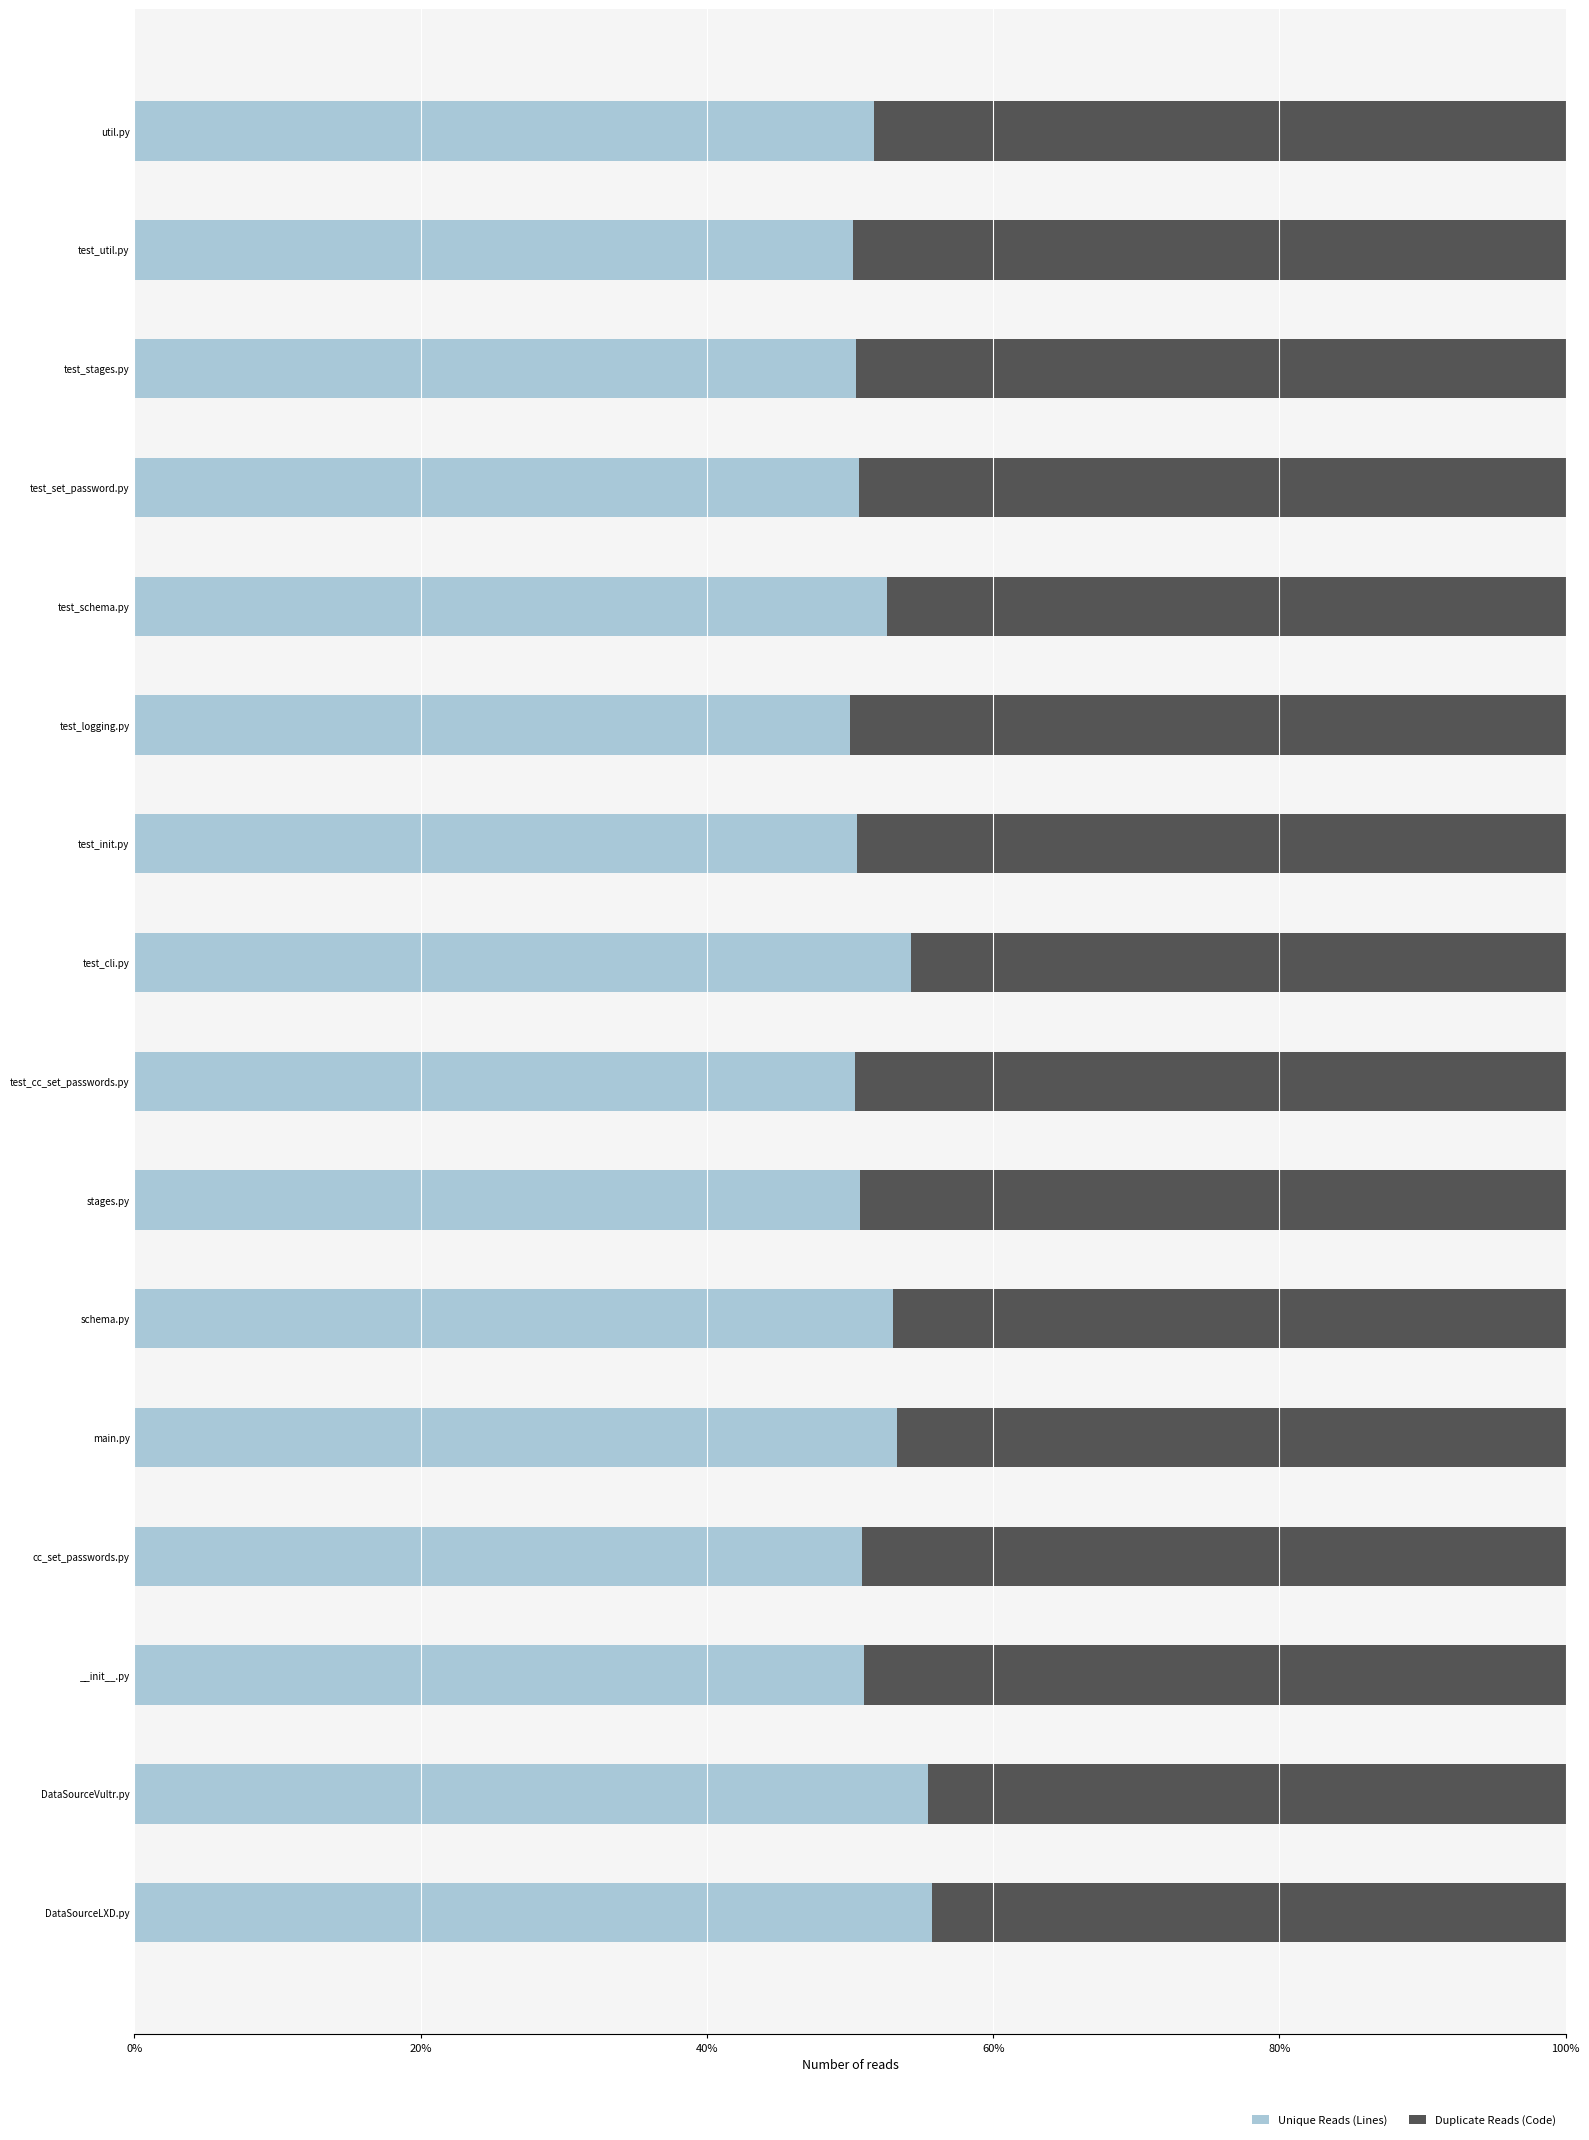

What is the total value across all series at schema.py?

100.0